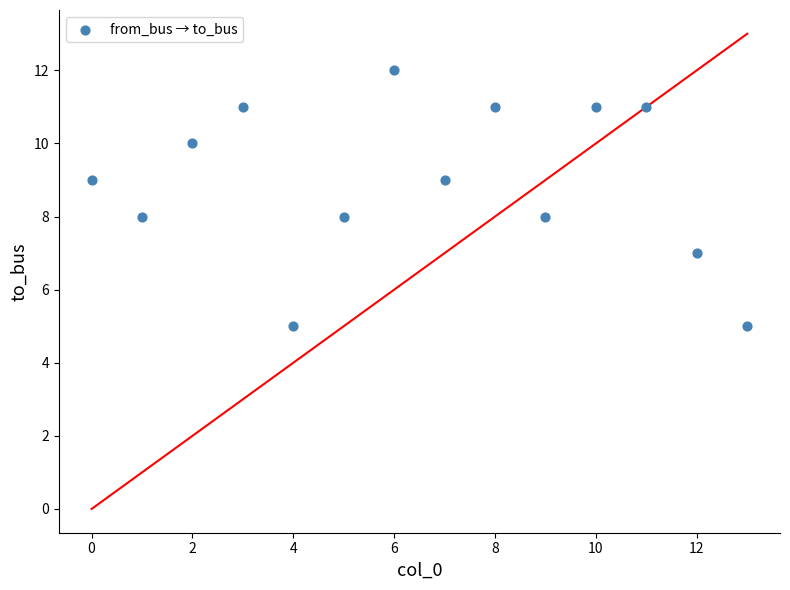

What is the range of Y values (max minus min)?

7